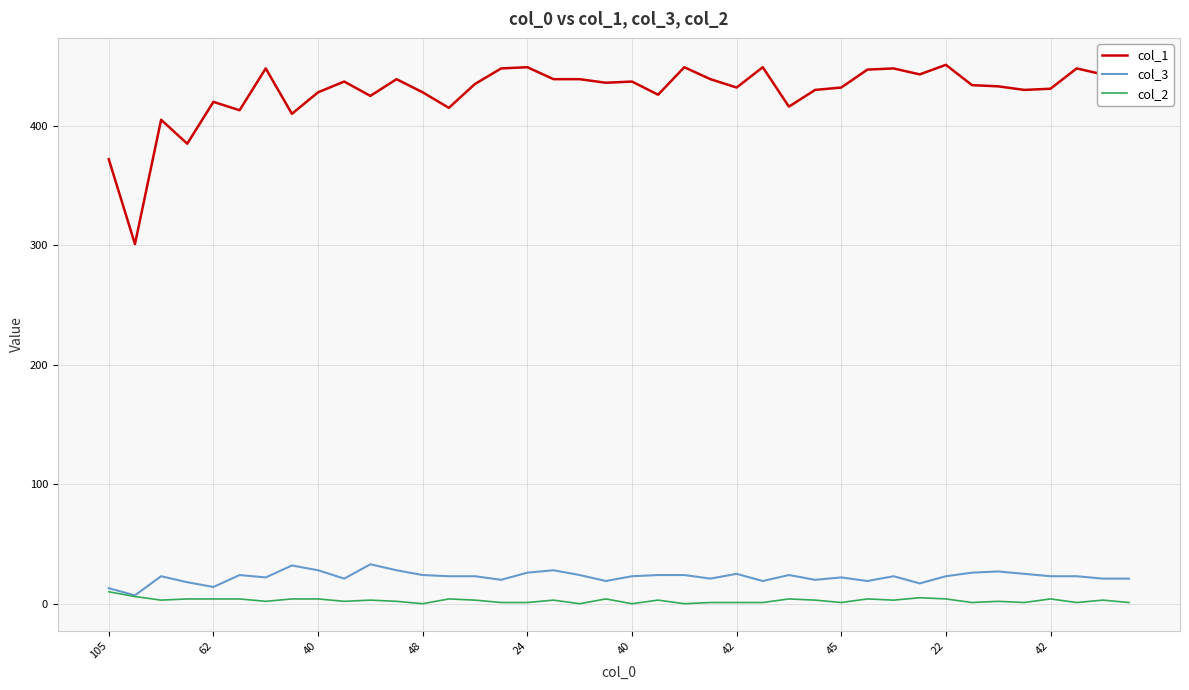

True or false: col_1 and col_3 cross at least once.

False